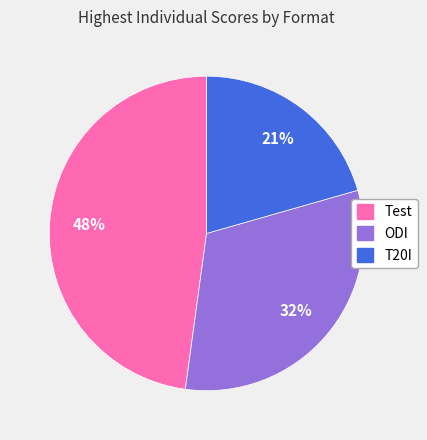

Does Test account for over 50% of the chart?

No